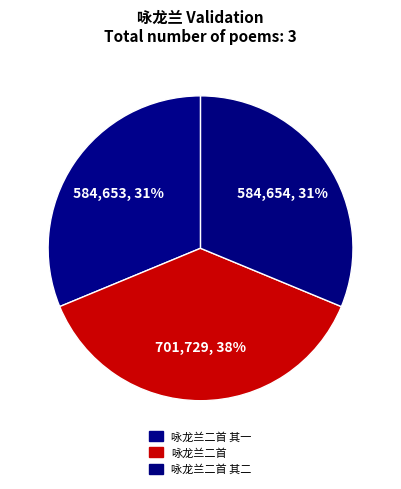

How many slices are in this pie chart?

3